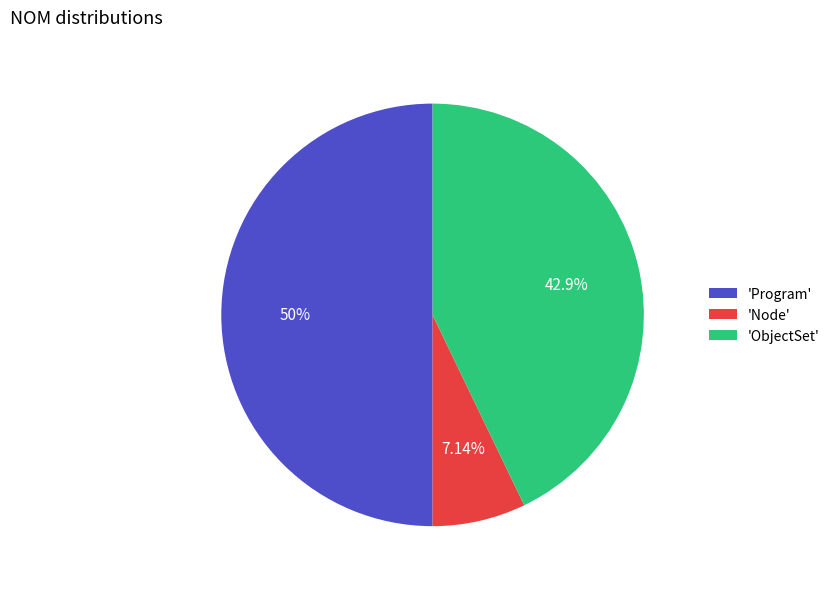

Is the sum of 'Program' and 'ObjectSet' greater than half?

Yes